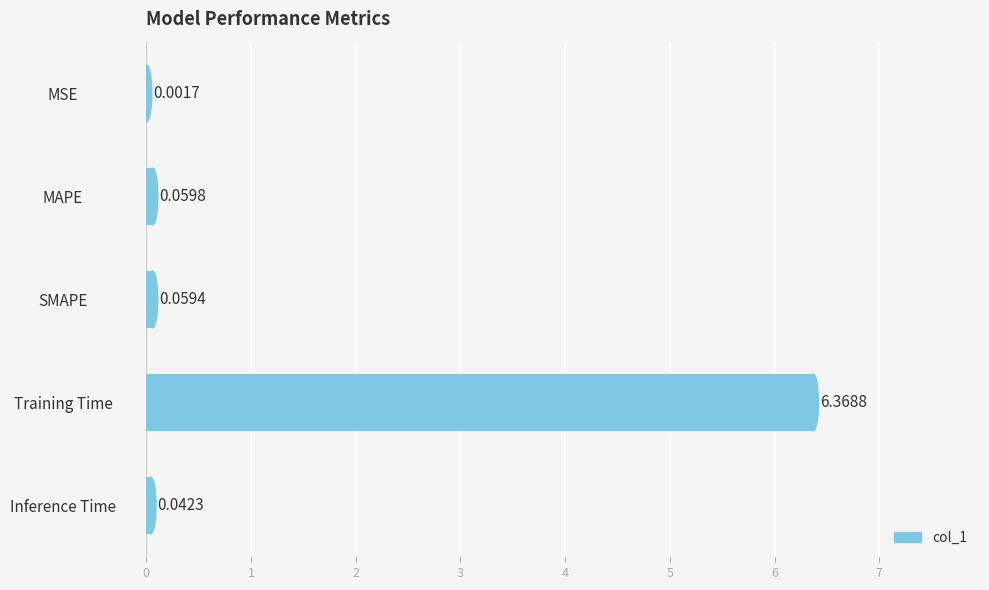

Which category has the highest value across all series?

Training Time